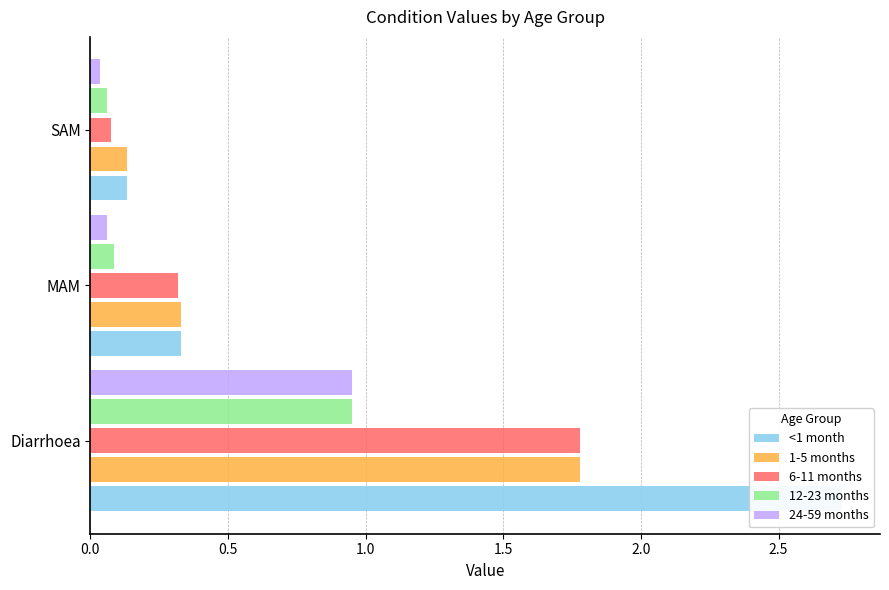

How many groups of bars are there?

3